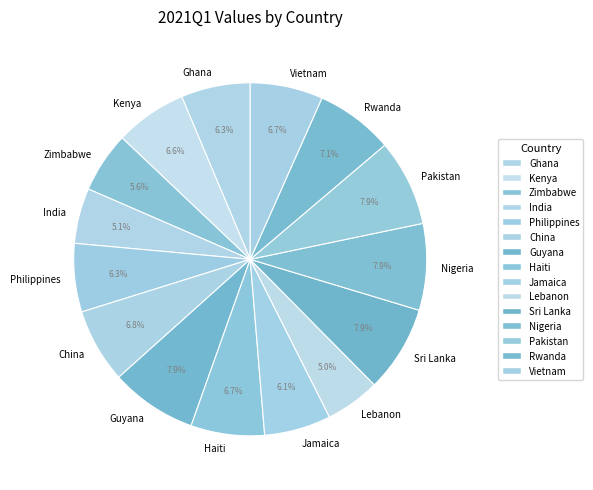

Does Haiti represent more than half of the total?

No